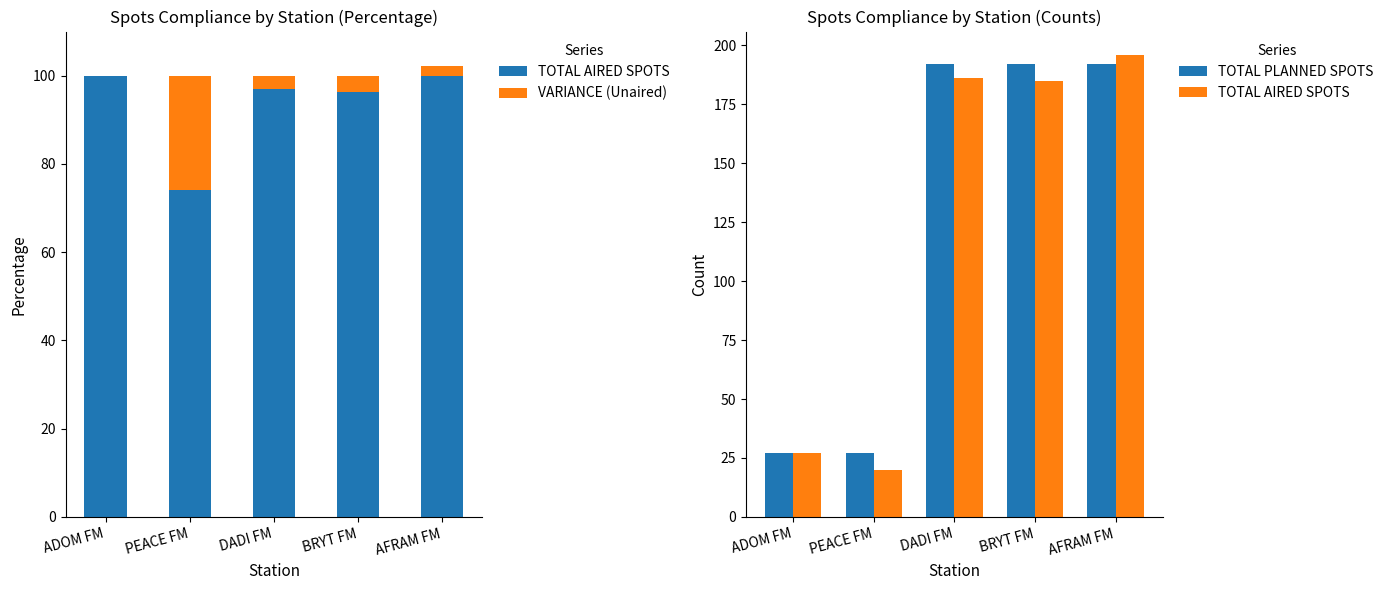

How many bars are there in total?

15